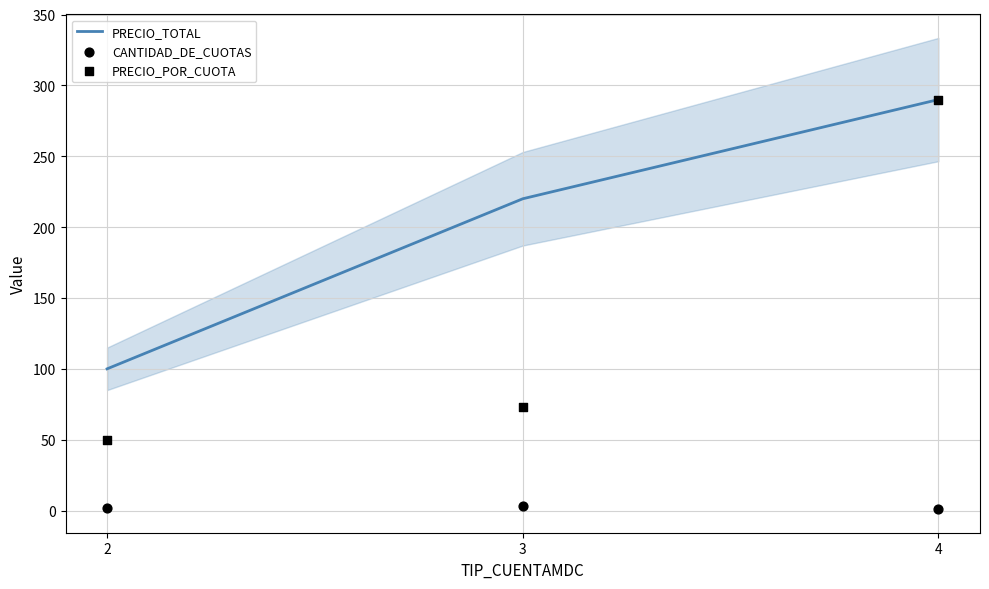

What is the total value across all series at 3?

296.3